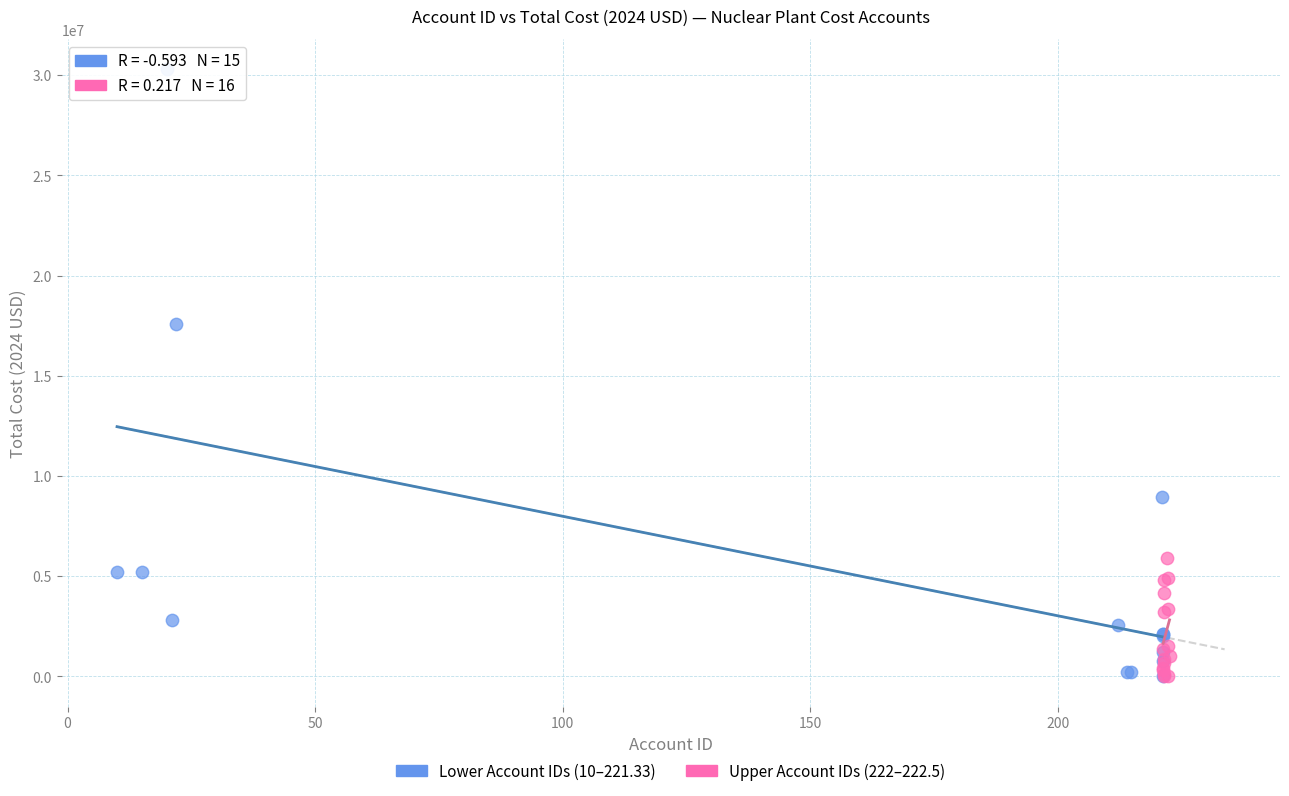

Which series reaches the maximum Y coordinate?

Lower Account IDs (10–221.33)